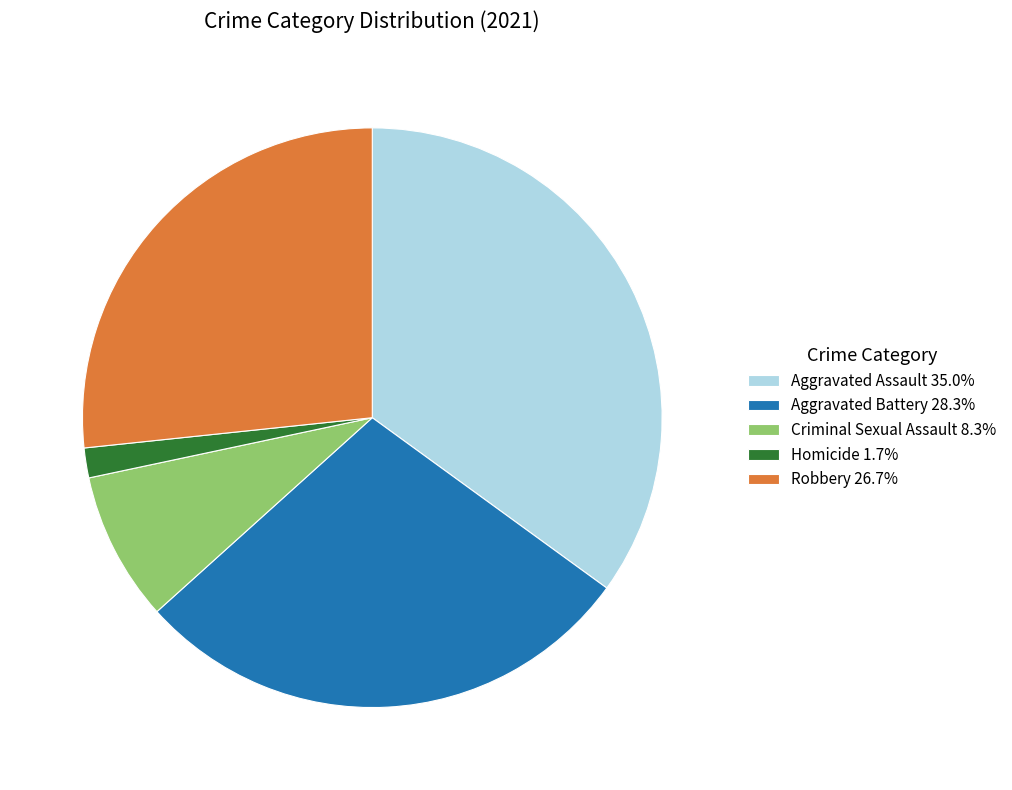

Does Aggravated Battery represent more than half of the total?

No